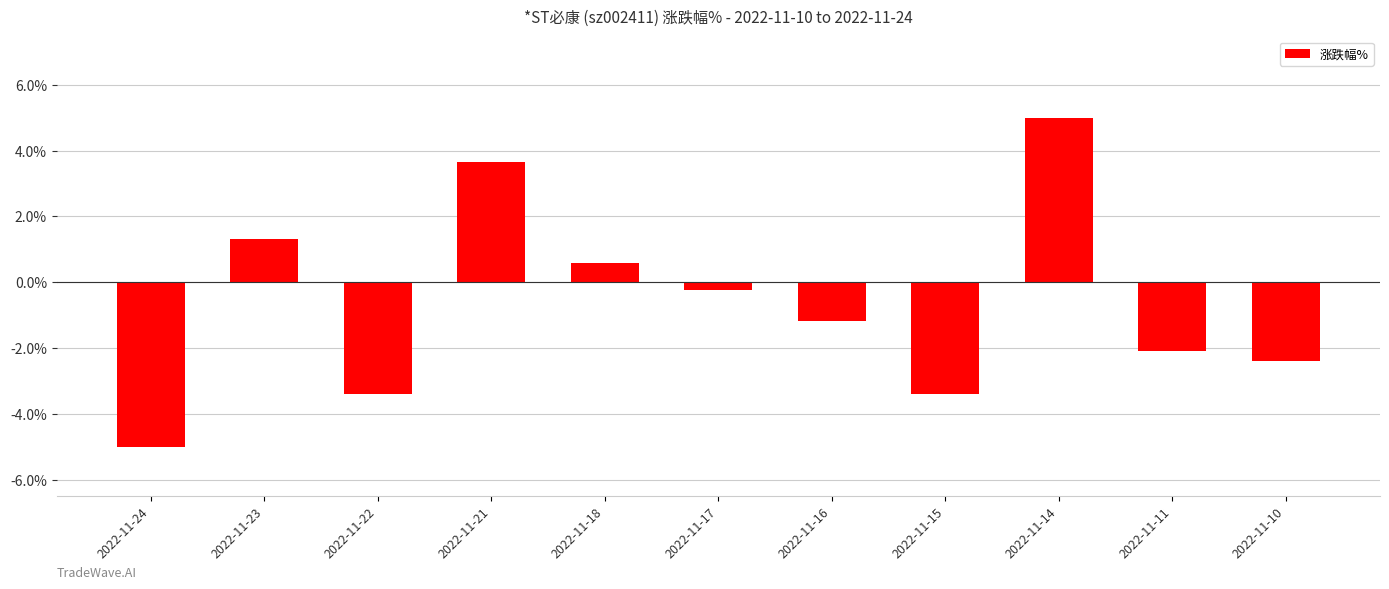

What is the average value?

-0.6